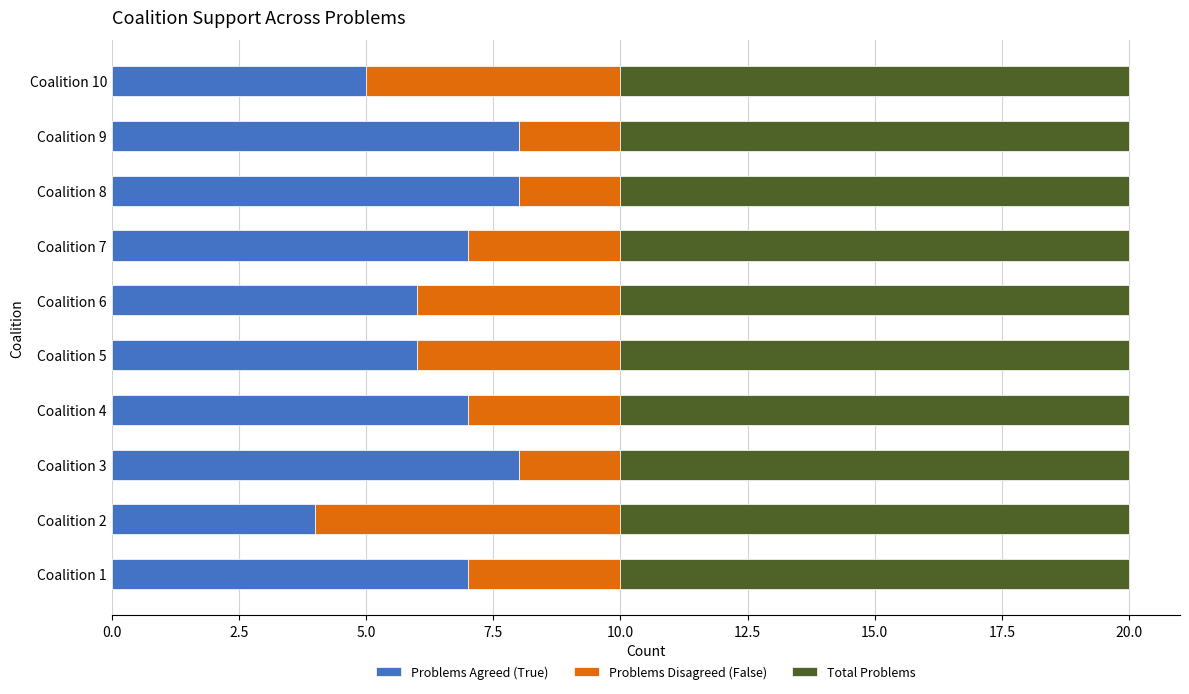

What is the difference between the second highest and second lowest values in the Problems Agreed (True) series?

3